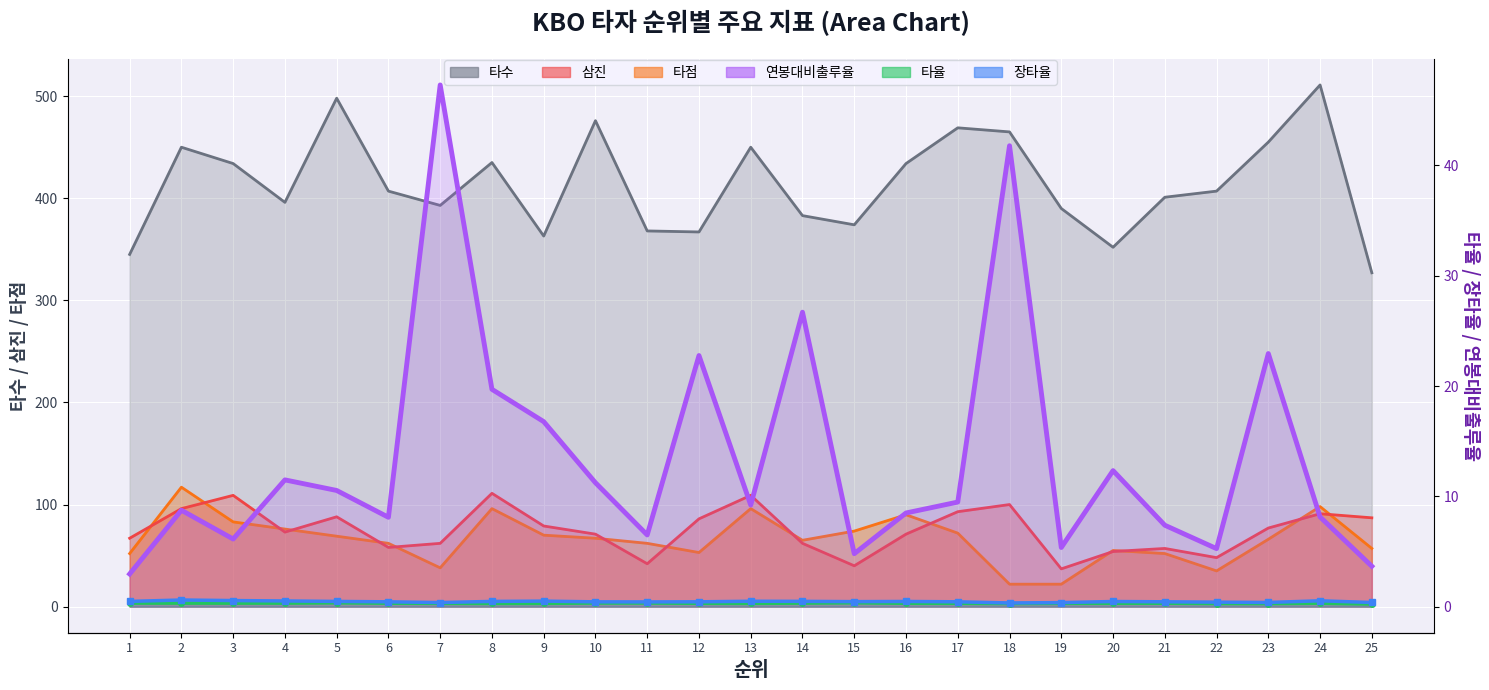

What is the sum of all 연봉대비출루율 values?

337.7